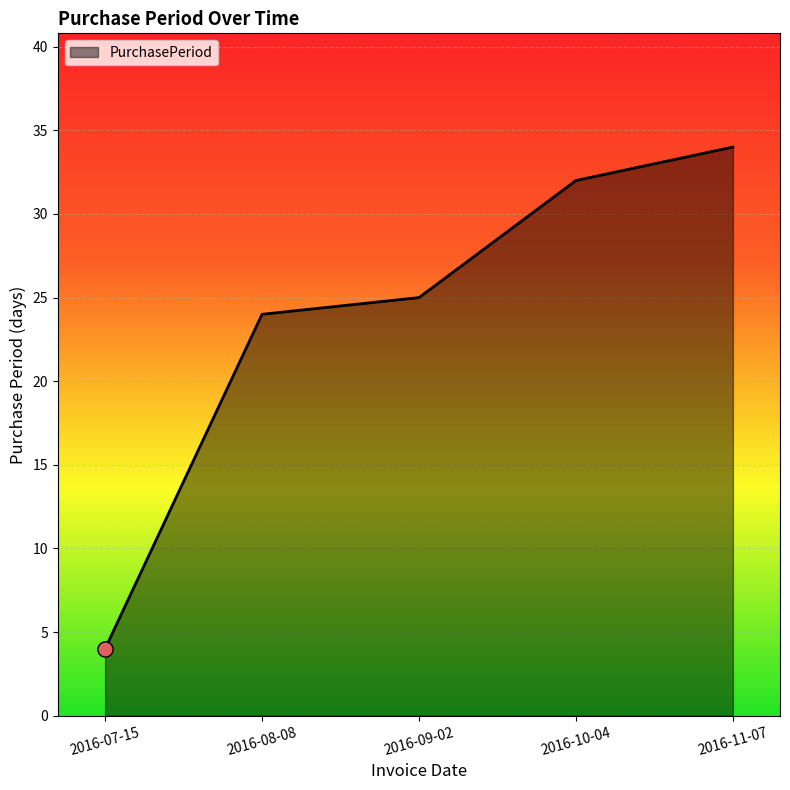

Between 2016-10-04 and 2016-09-02, which is larger?

2016-10-04